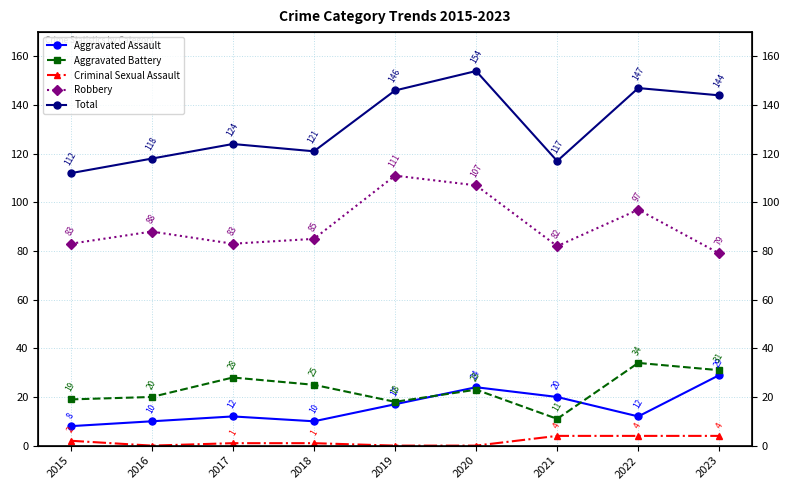

Is the value of Aggravated Battery at 2019 greater than the value of Aggravated Assault at 2021?

No